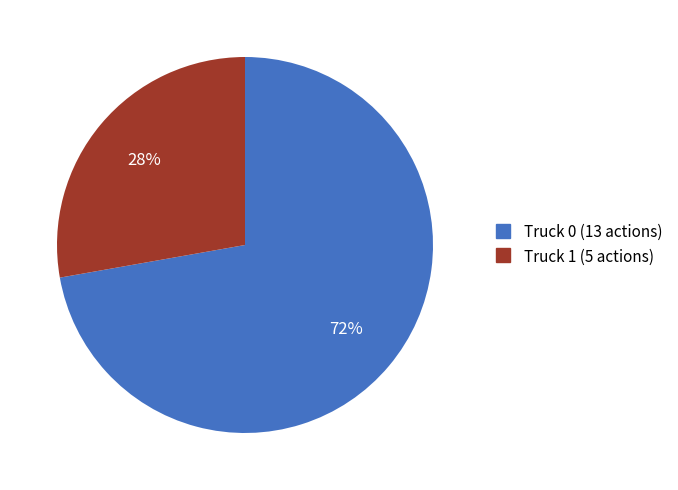

Approximately how many times larger is the value at Truck 0 compared to Truck 1?

2.6